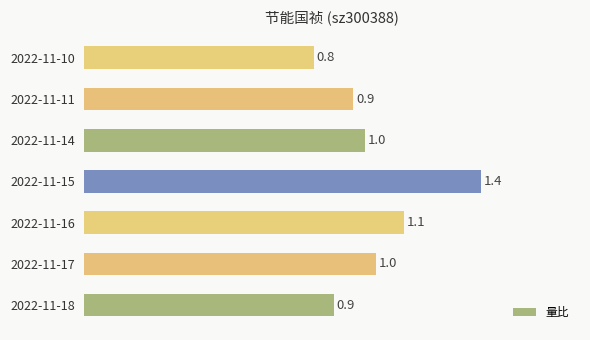

Does the chart contain stacked bars?

No